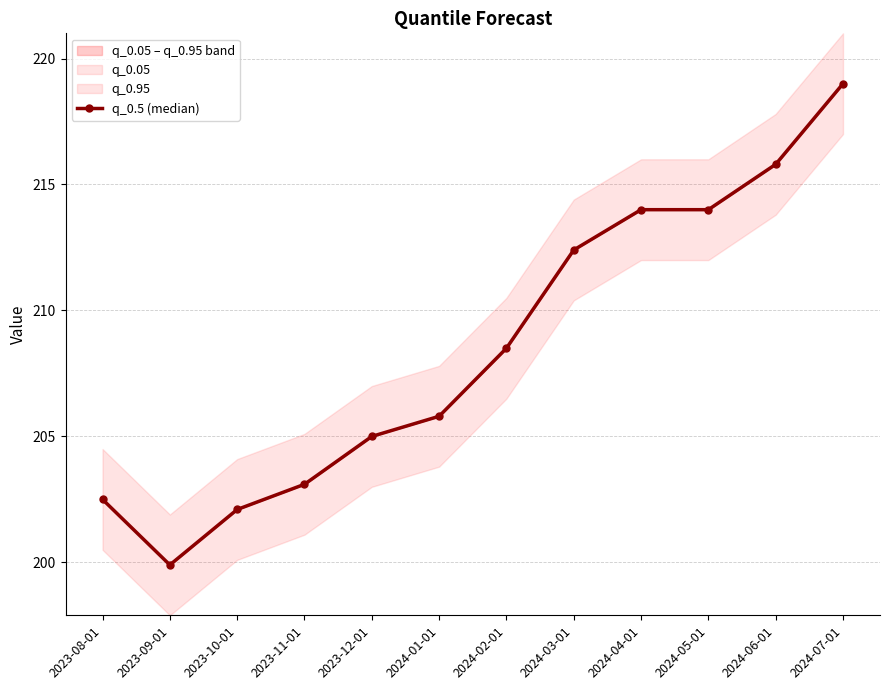

How many data points does each series have?

12